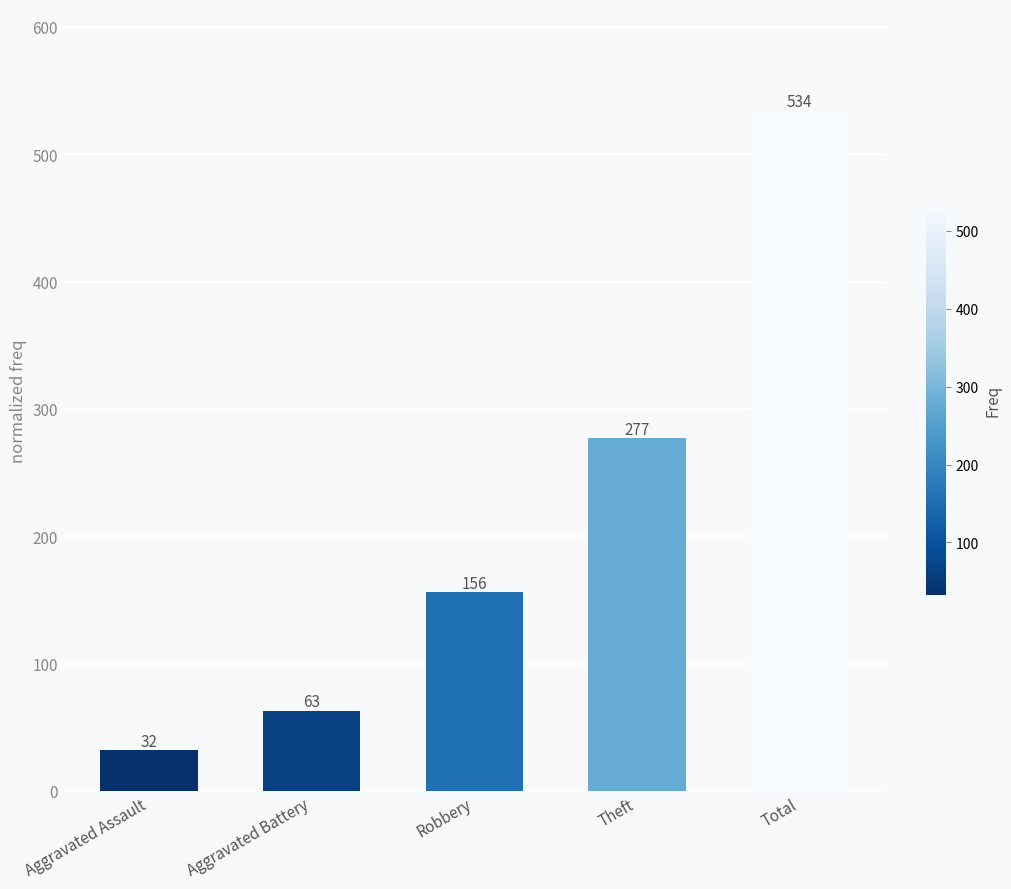

True or false: the data shows 155 at Theft.

False